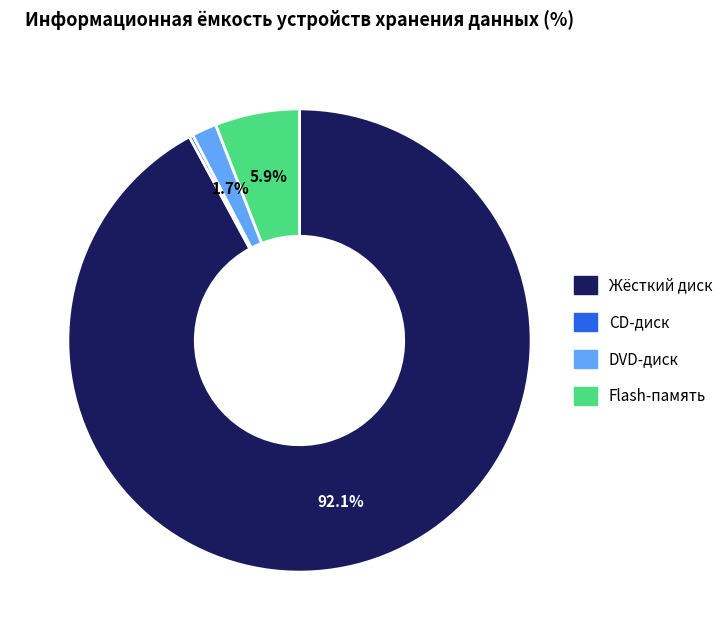

What is the largest slice in the pie chart?

Жёсткий диск